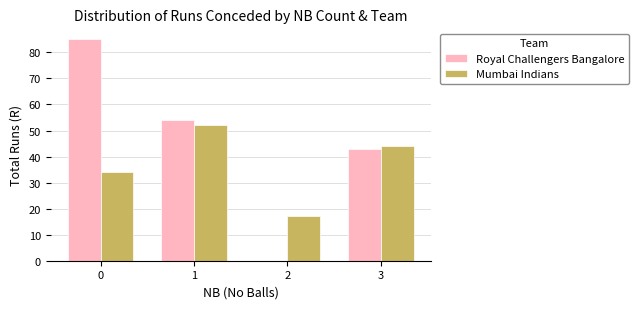

Which series has the largest total across all categories?

Royal Challengers Bangalore